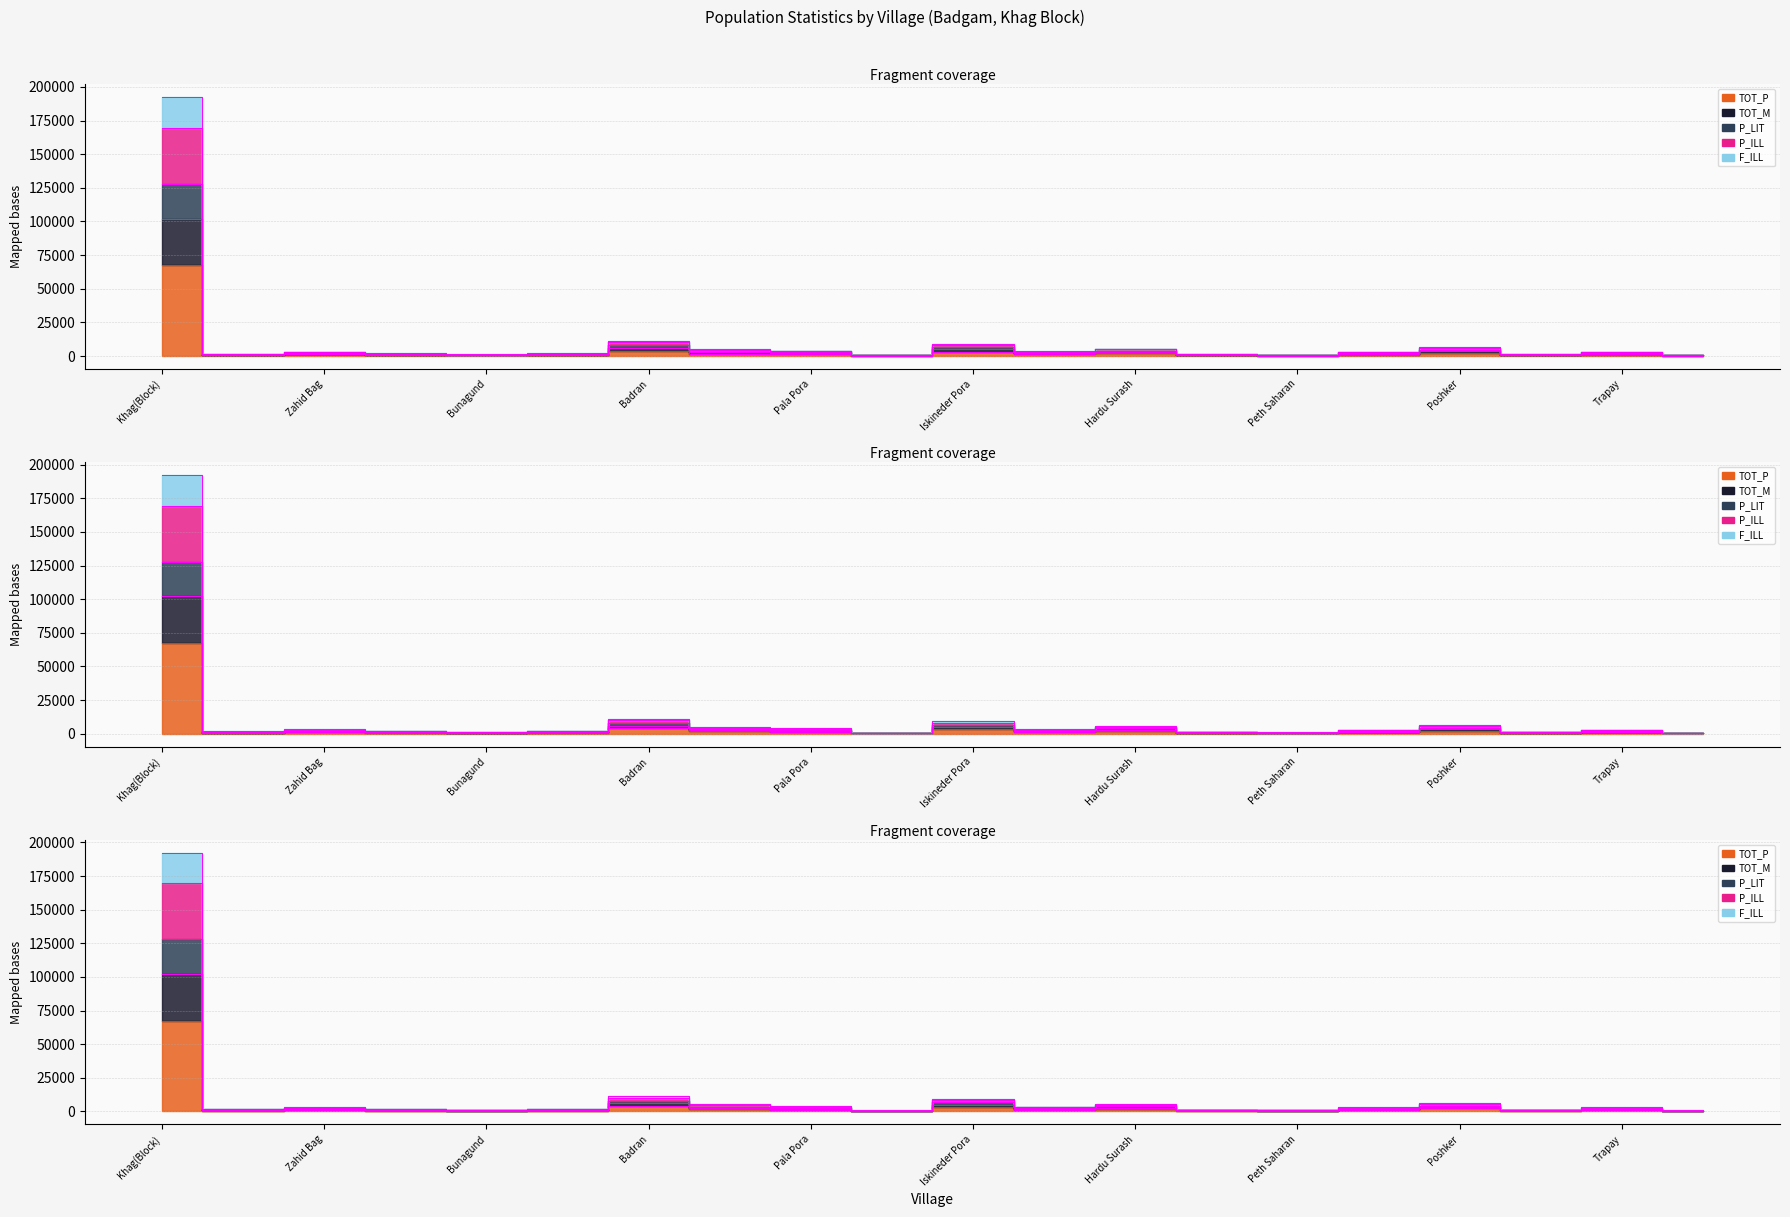

Is it true that TOT_M equals 442 at Parapora?

True